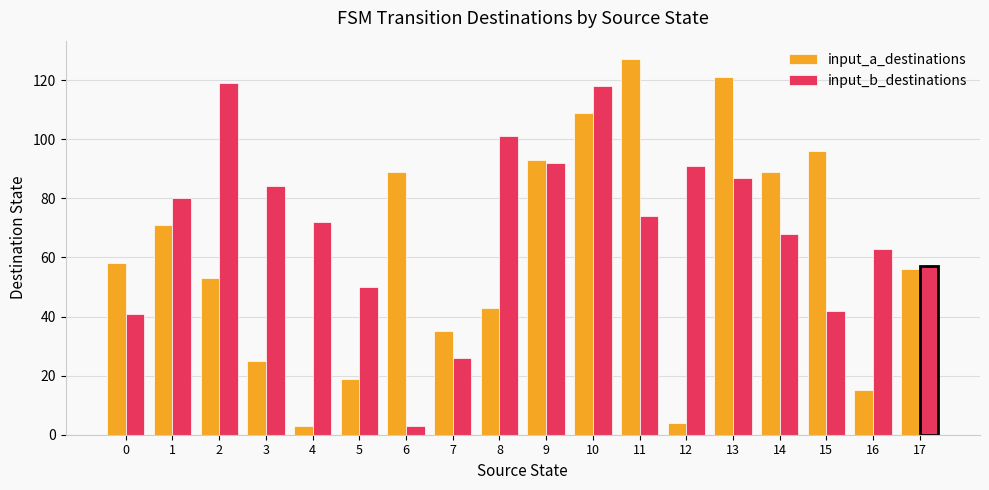

The input_a_destinations series shows 13 at 5. True or false?

False